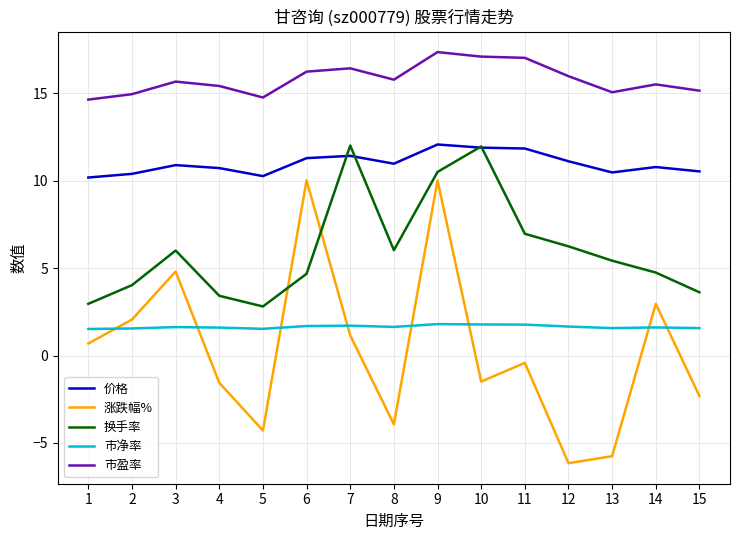

The 换手率 series shows 10.5 at 9. True or false?

True